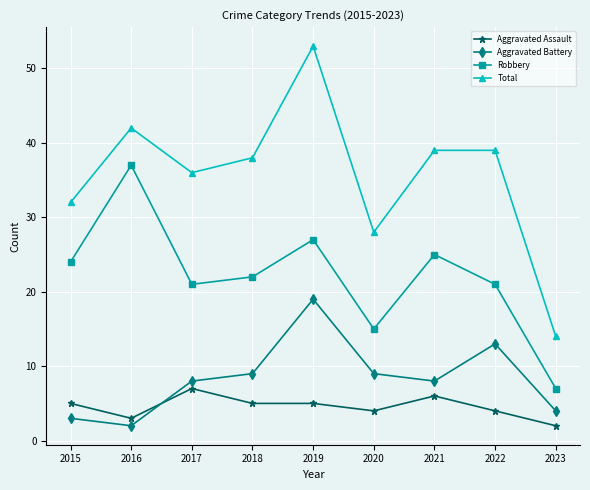

What is the average value of the Aggravated Assault series?

5